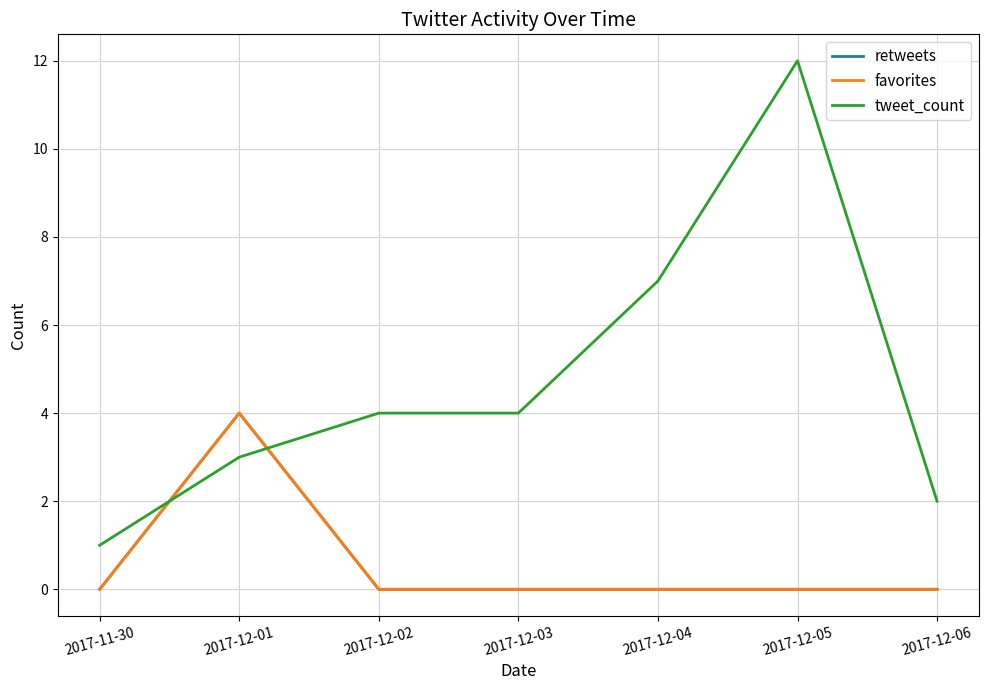

At which category is the sum across all series the highest?

2017-12-05